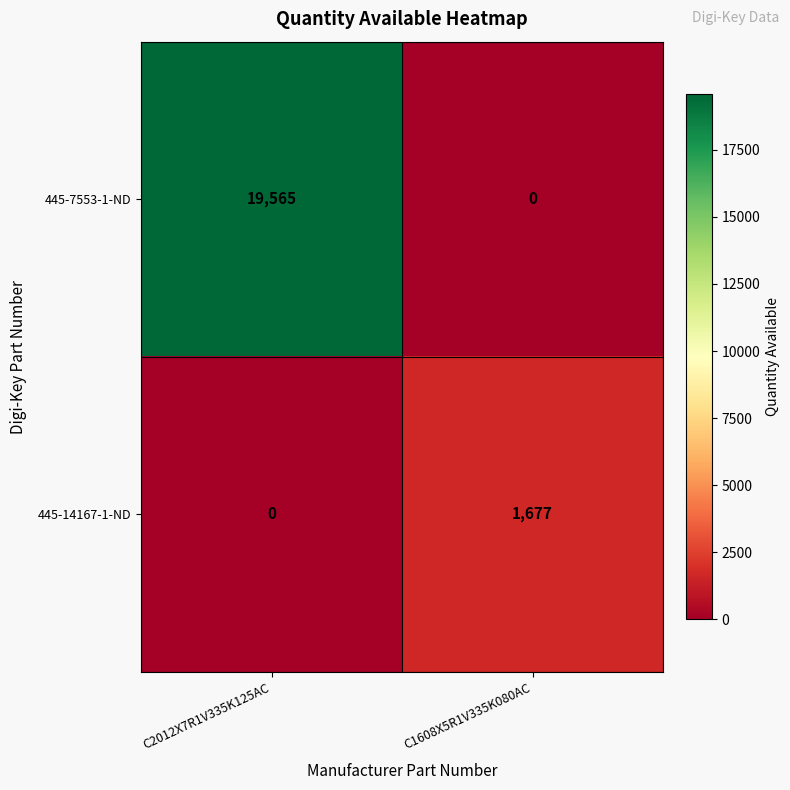

Which label corresponds to the largest value in the chart?

C2012X7R1V335K125AC